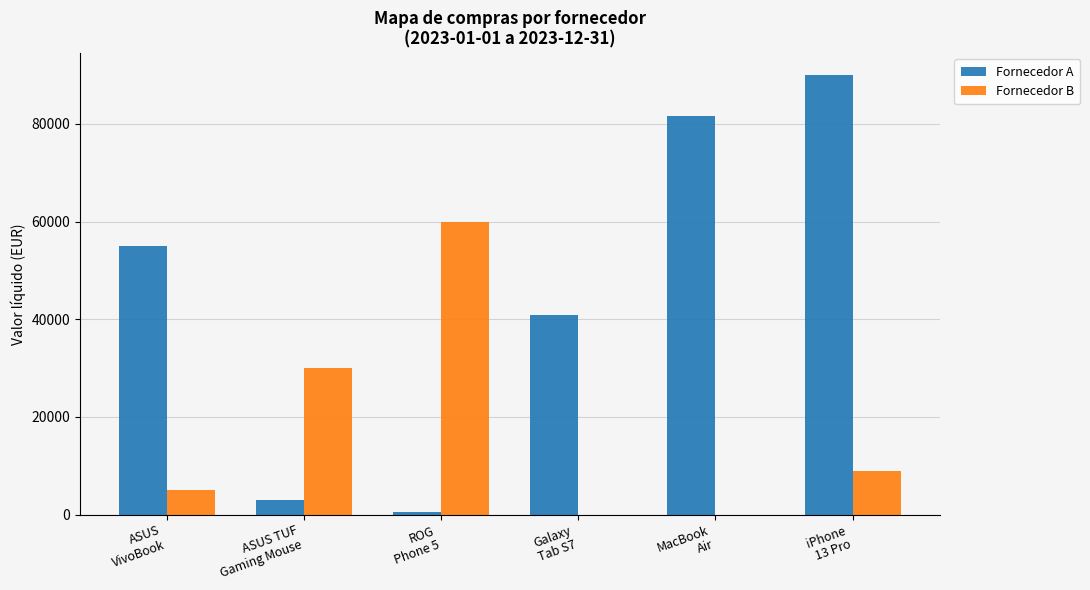

What are all the series names shown in the legend?

Fornecedor A, Fornecedor B